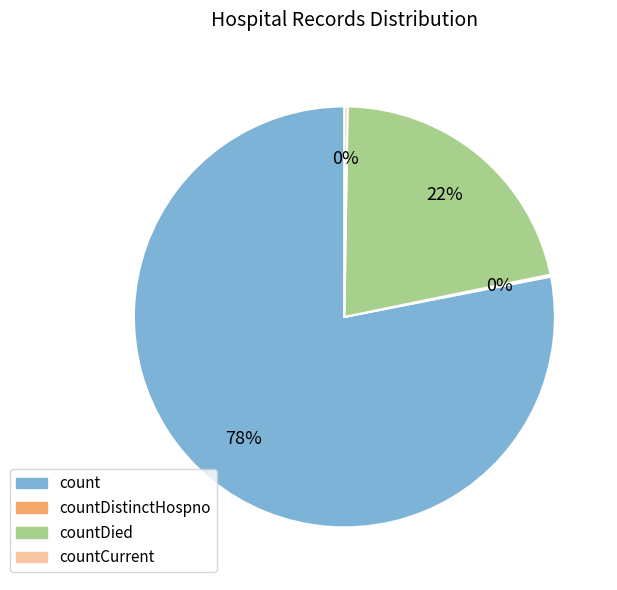

Is there a majority slice in this chart?

Yes